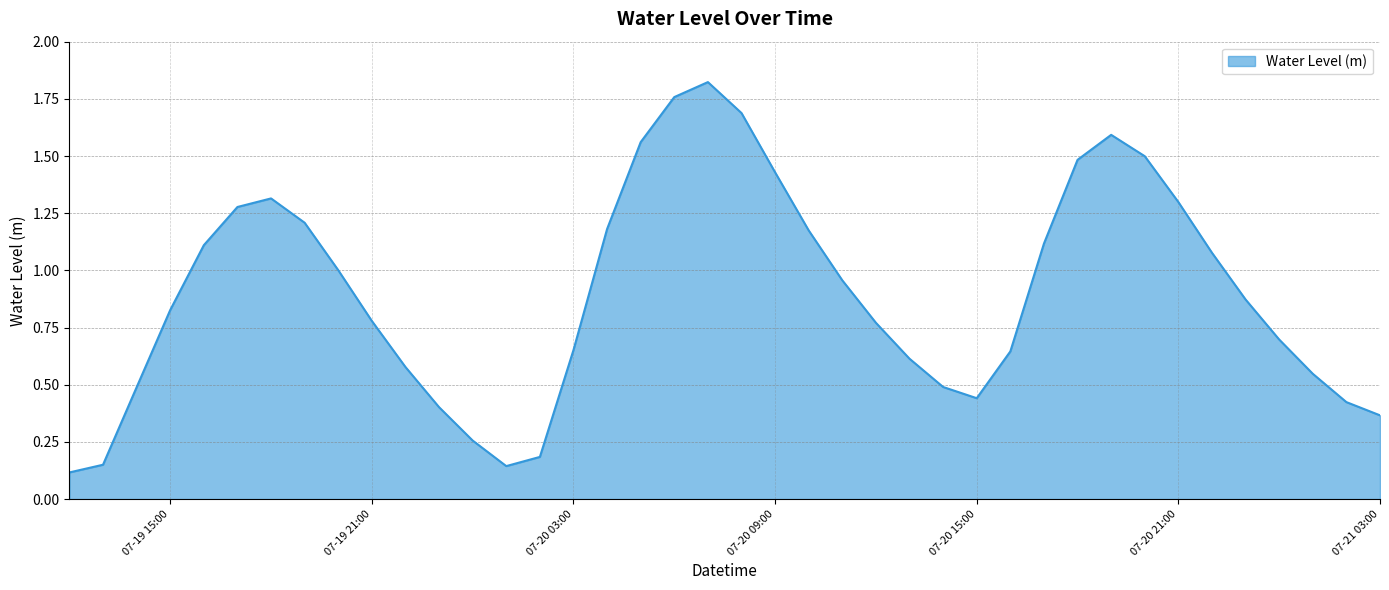

List the labels in order of value, largest first.

2025-07-20 07:00:00, 2025-07-20 06:00:00, 2025-07-20 08:00:00, 2025-07-20 19:00:00, 2025-07-20 05:00:00, 2025-07-20 20:00:00, 2025-07-20 18:00:00, 2025-07-20 09:00:00, 2025-07-19 18:00:00, 2025-07-20 21:00:00, 2025-07-19 17:00:00, 2025-07-19 19:00:00, 2025-07-20 04:00:00, 2025-07-20 10:00:00, 2025-07-20 17:00:00, 2025-07-19 16:00:00, 2025-07-20 22:00:00, 2025-07-19 20:00:00, 2025-07-20 11:00:00, 2025-07-20 23:00:00, 2025-07-19 15:00:00, 2025-07-19 21:00:00, 2025-07-20 12:00:00, 2025-07-21 00:00:00, 2025-07-20 03:00:00, 2025-07-20 16:00:00, 2025-07-20 13:00:00, 2025-07-19 22:00:00, 2025-07-21 01:00:00, 2025-07-20 14:00:00, 2025-07-19 14:00:00, 2025-07-20 15:00:00, 2025-07-21 02:00:00, 2025-07-19 23:00:00, 2025-07-21 03:00:00, 2025-07-20 00:00:00, 2025-07-20 02:00:00, 2025-07-19 13:00:00, 2025-07-20 01:00:00, 2025-07-19 12:00:00